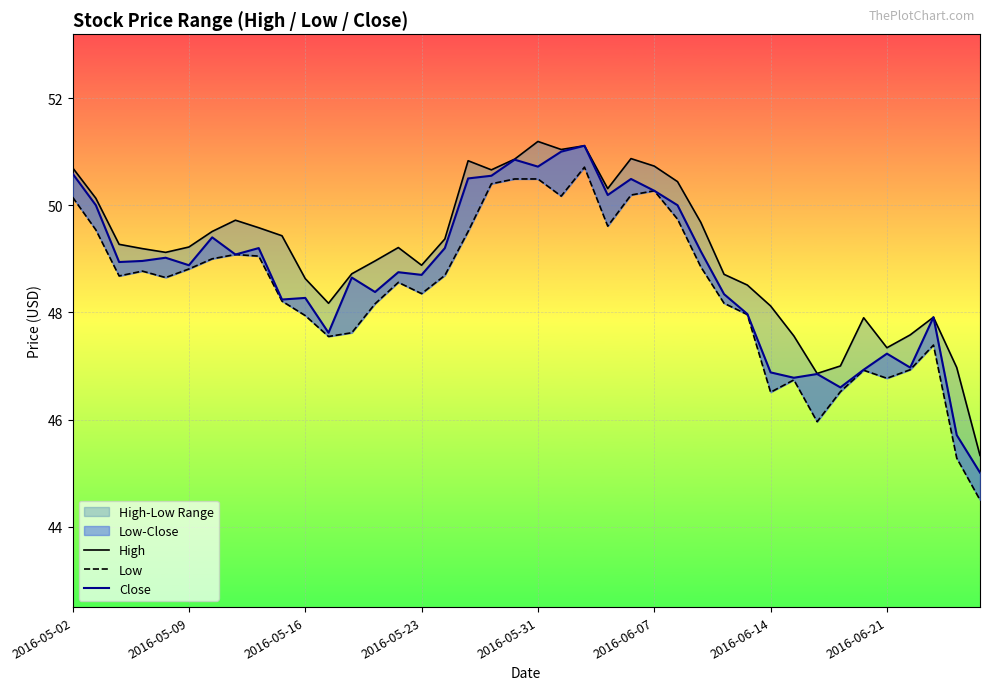

What is the average value of the Close series?

48.7